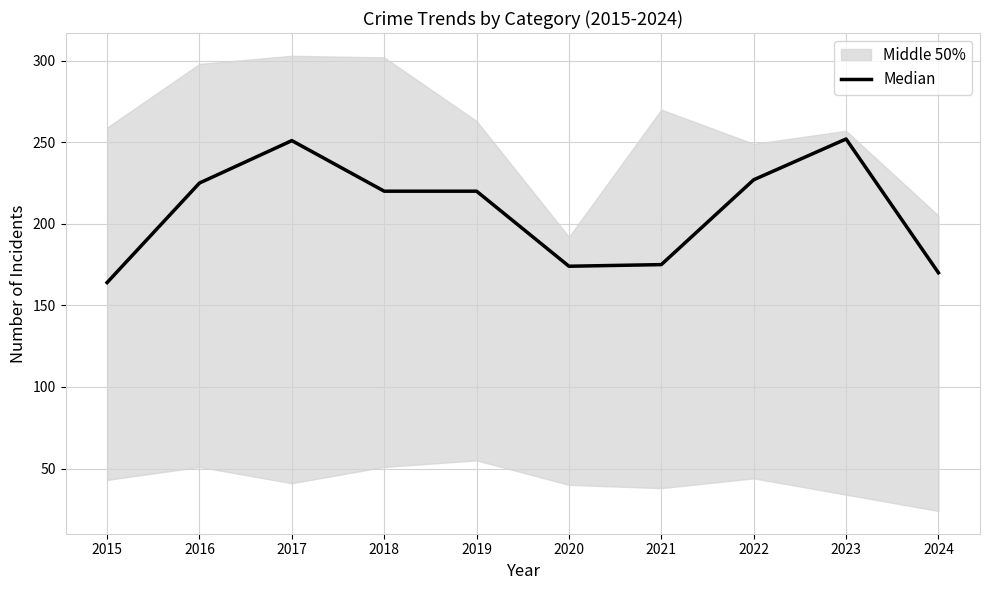

Where is the first local maximum?

2017